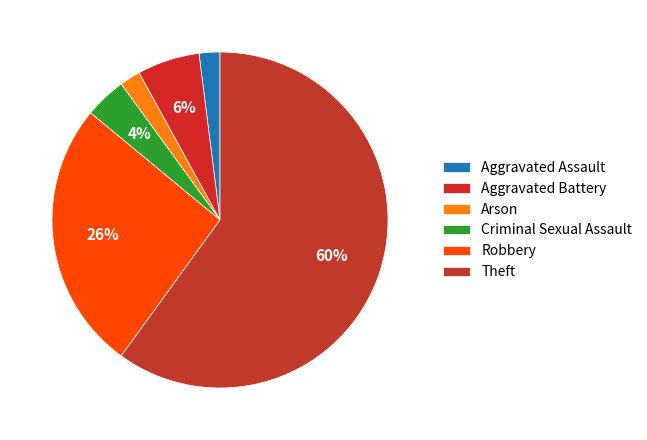

To the nearest percent, what percentage of the pie is Robbery?

26%